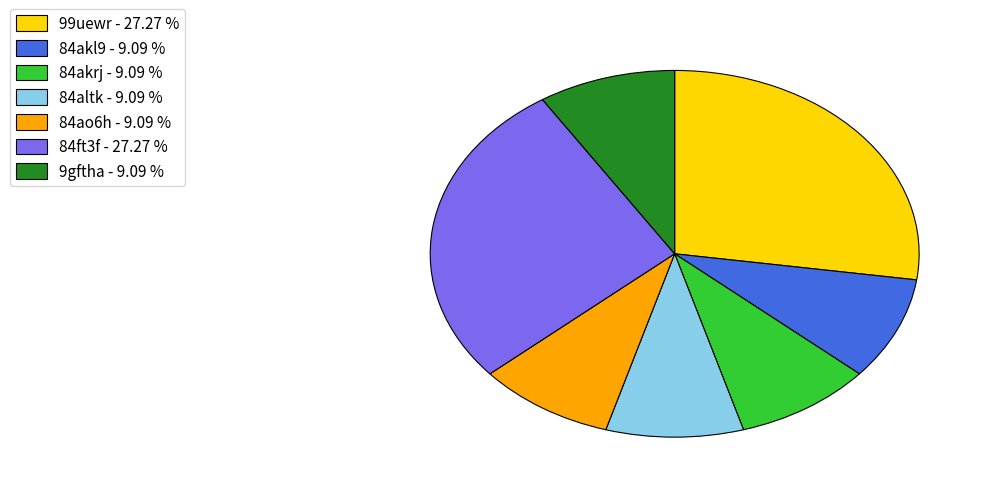

How many slices are in this pie chart?

7